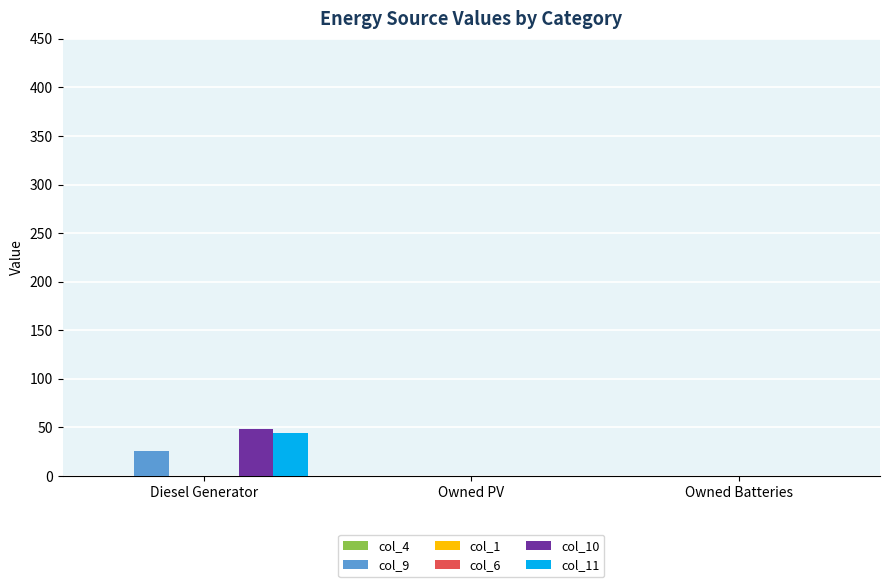

Is it true that col_10 equals 0 at Owned Batteries?

True